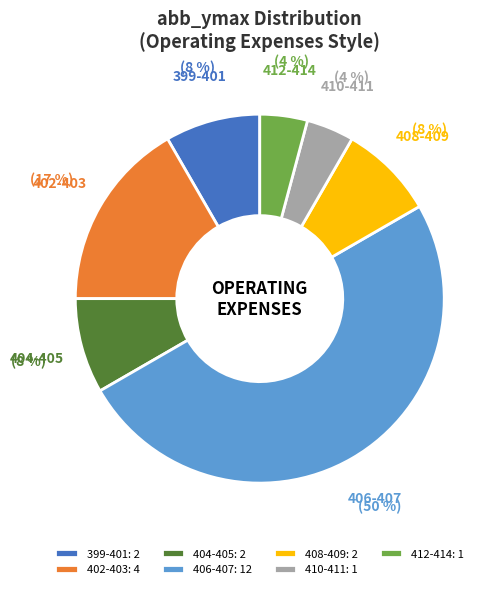

To the nearest percent, what is the average slice percentage?

14%